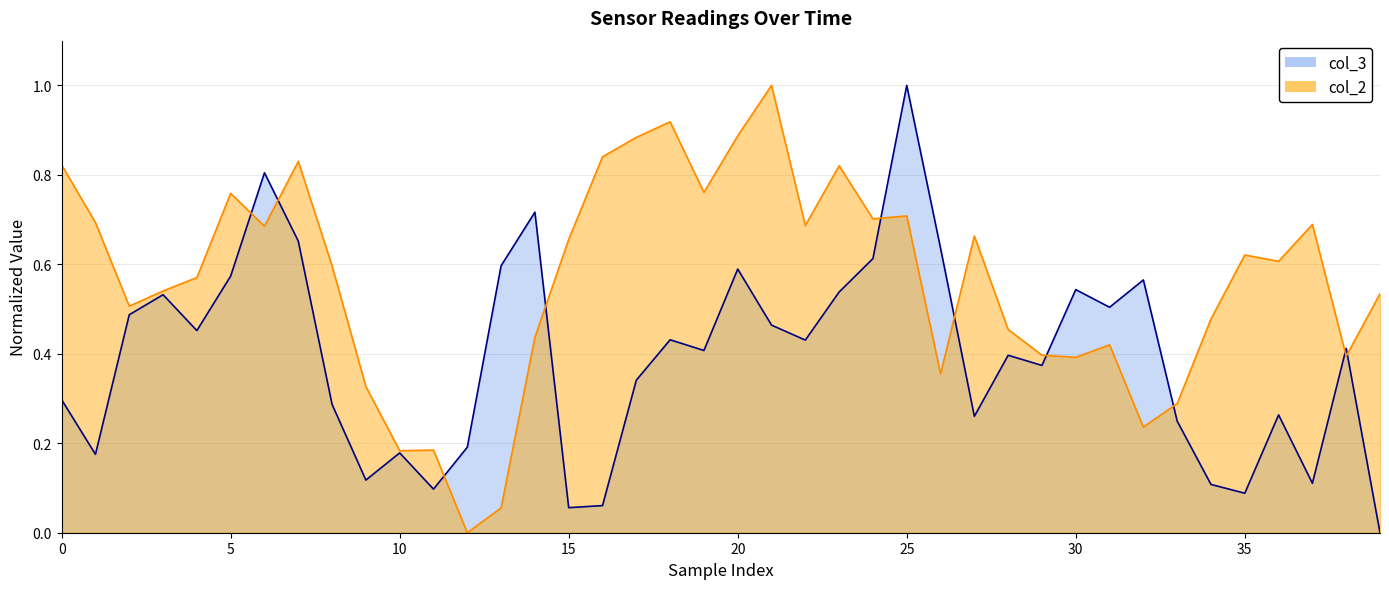

Which series has the largest range (max minus min)?

col_3 line